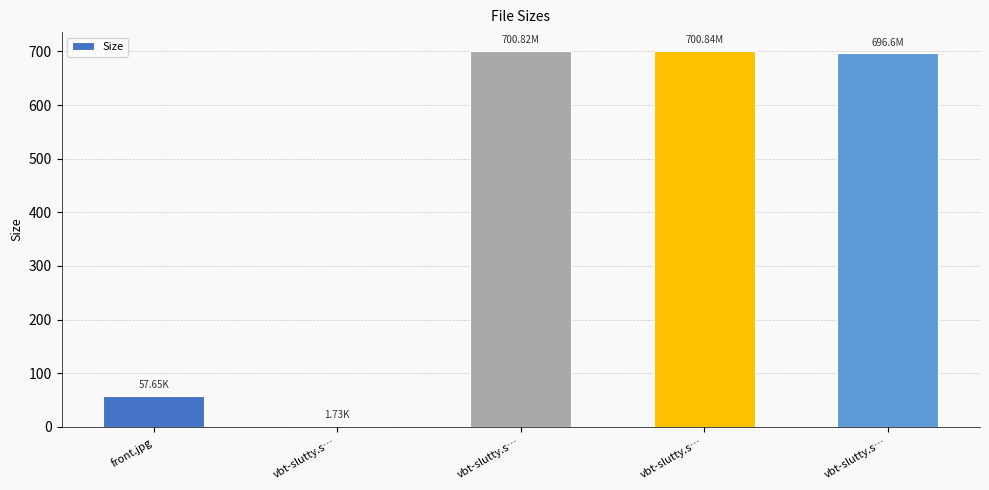

What is the difference between the second highest and minimum values?

699.1